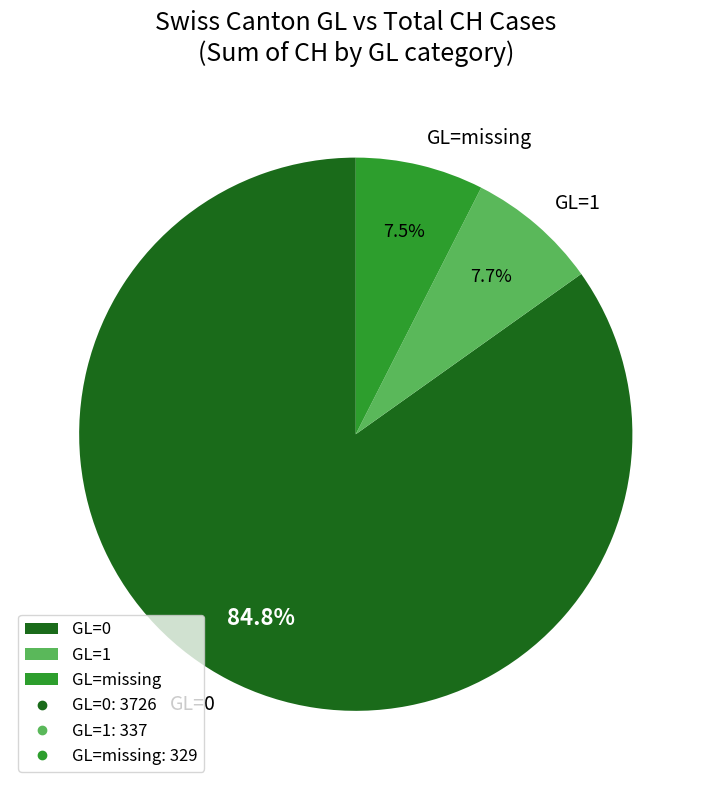

What is the majority slice?

GL=0